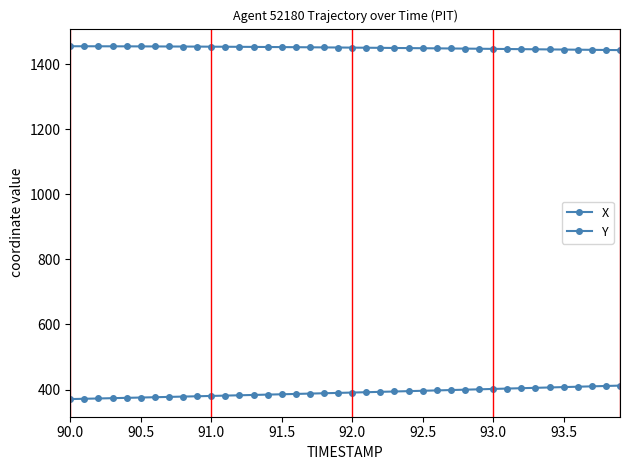

Does the chart display data point markers on the line(s)?

Yes